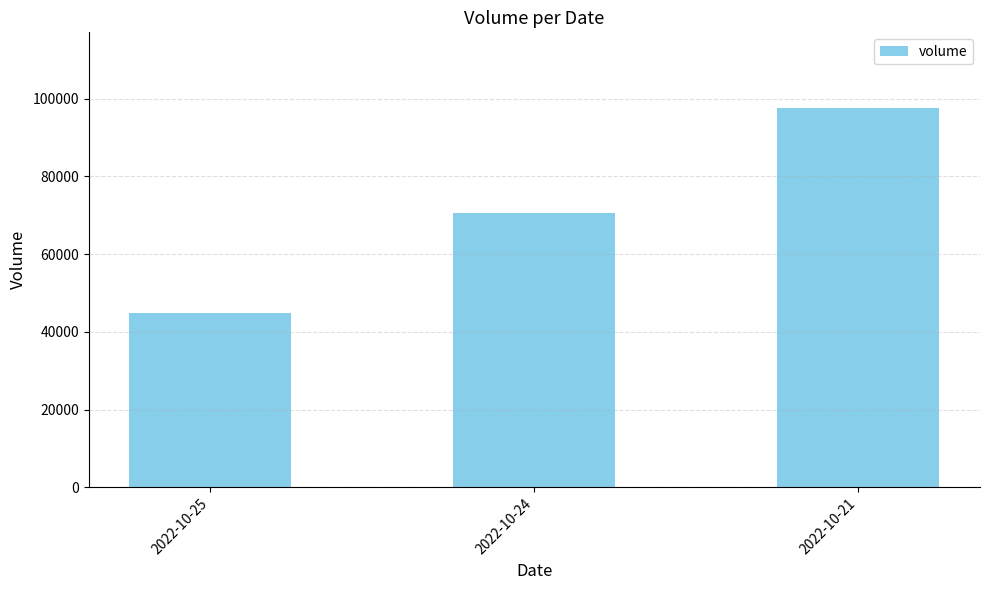

What is the change in value from 2022-10-25 to 2022-10-24?

+25757